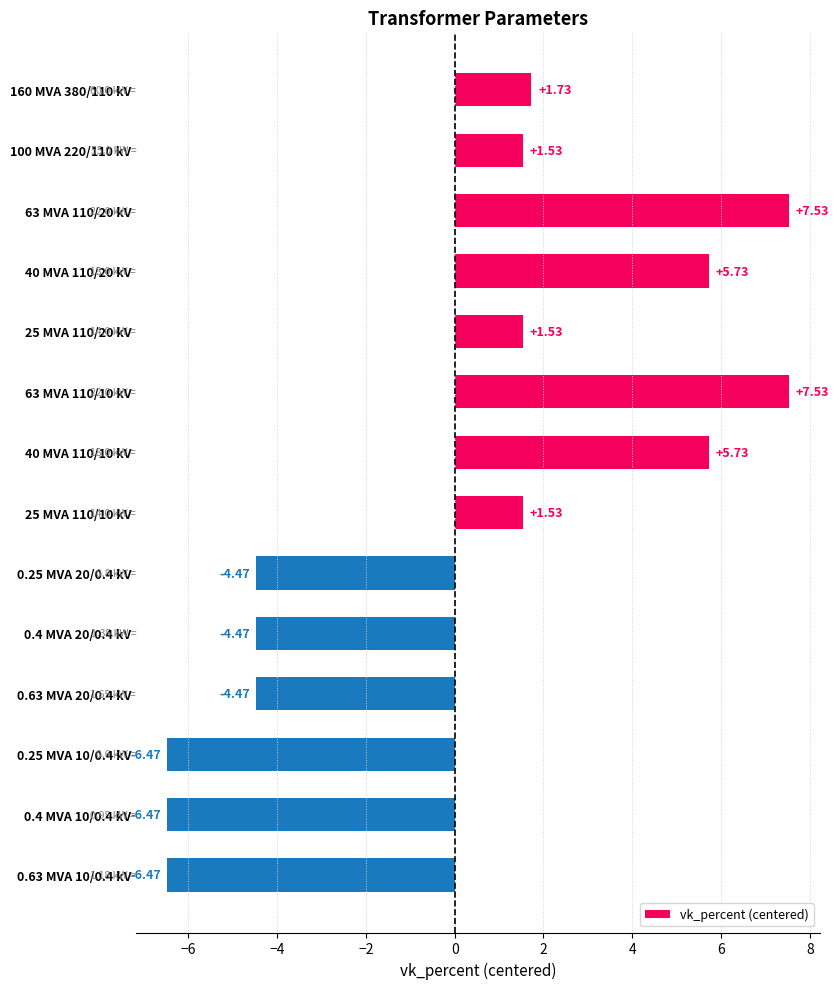

How many distinct data groups are displayed?

1